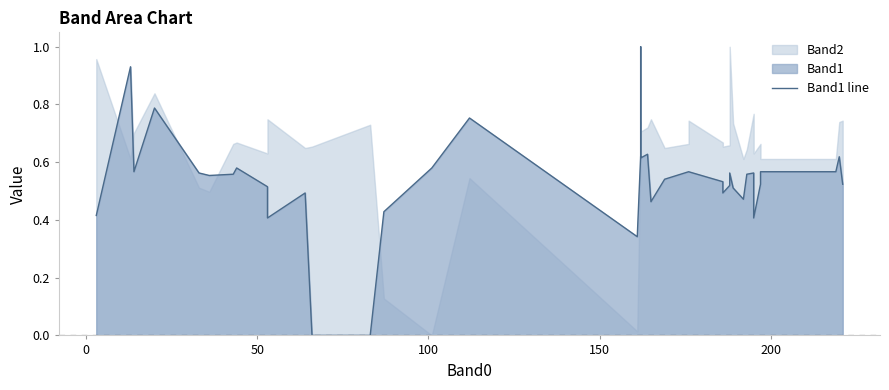

How many points are higher than both their immediate neighbors (excluding endpoints)?

10